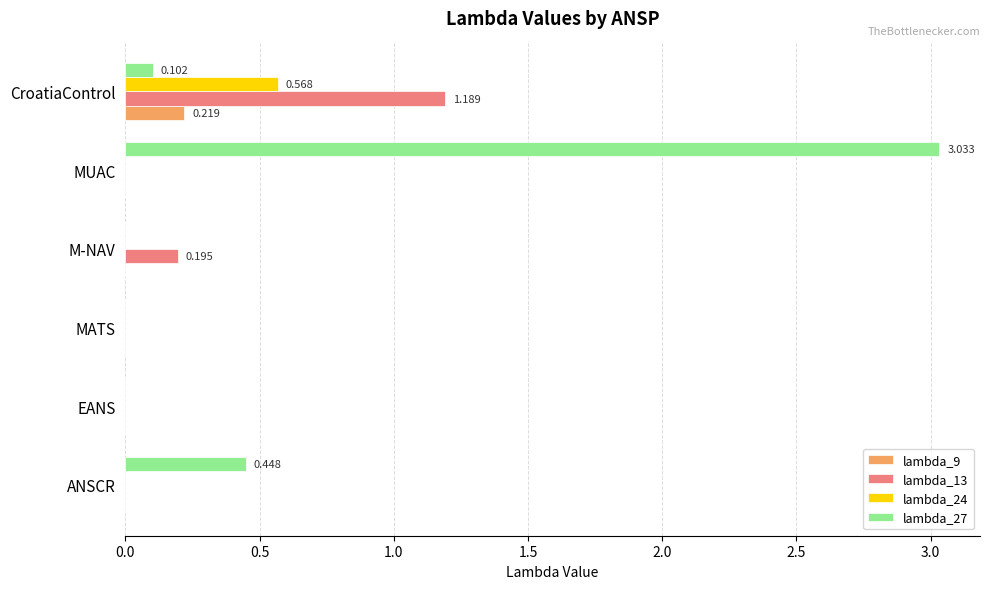

Which category has the highest value in the lambda_24 series?

CroatiaControl